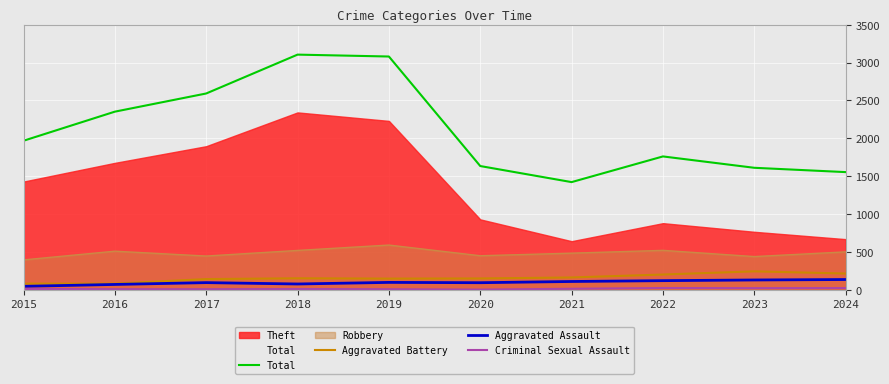

True or false: Criminal Sexual Assault and Total cross at least once.

False